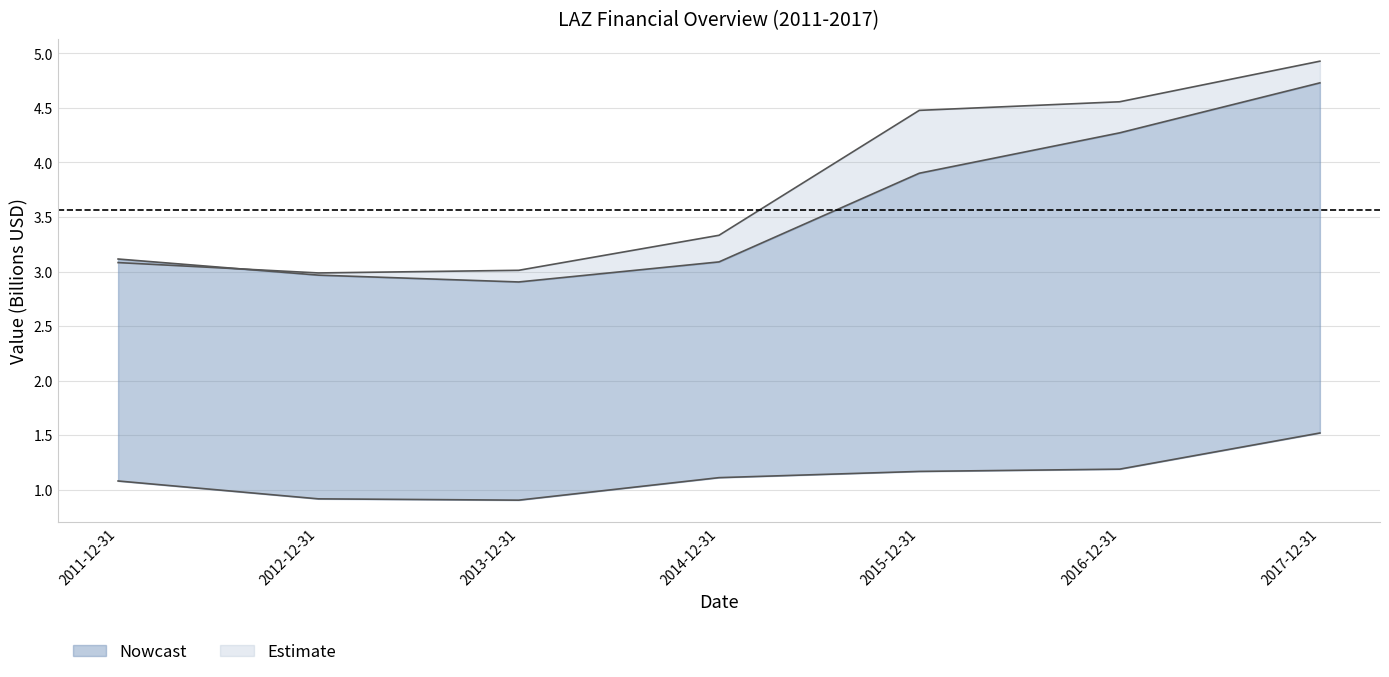

How many lines are shown in the chart?

3